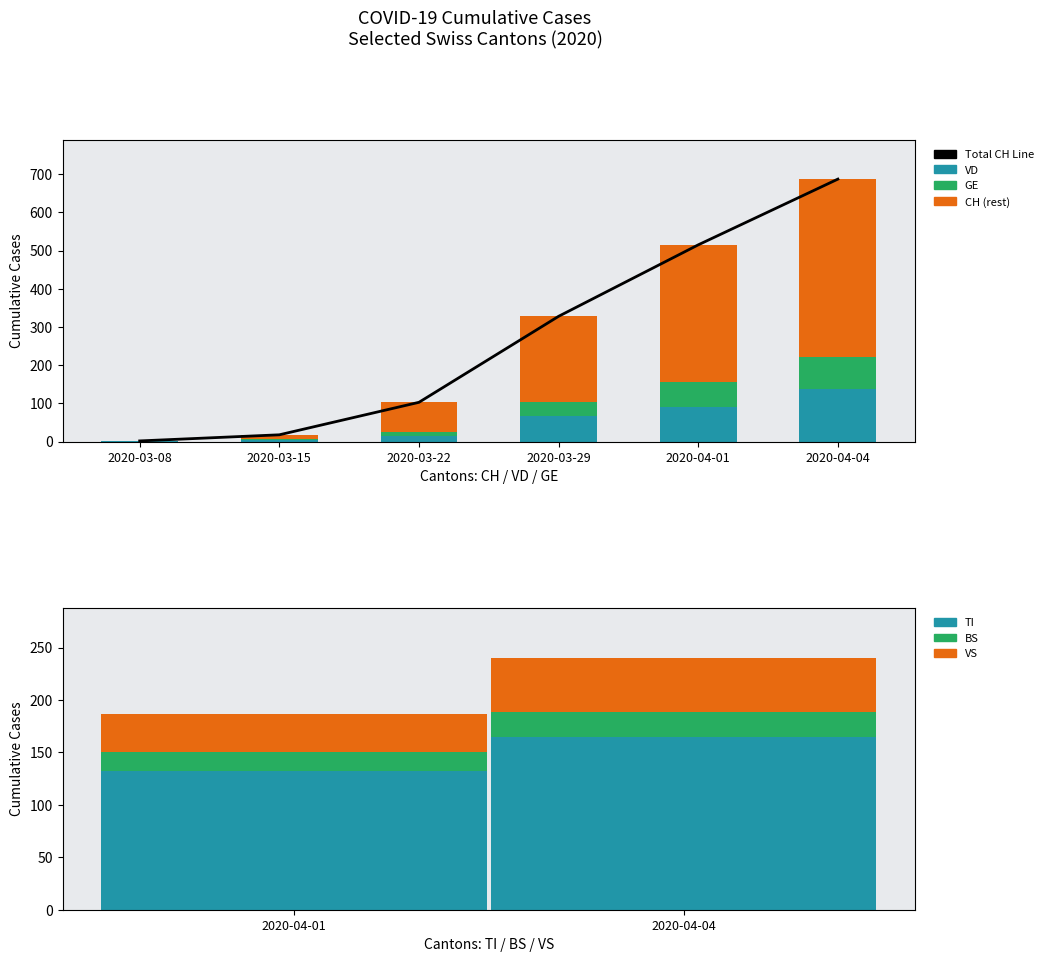

How many values in the VD series exceed 66?

2